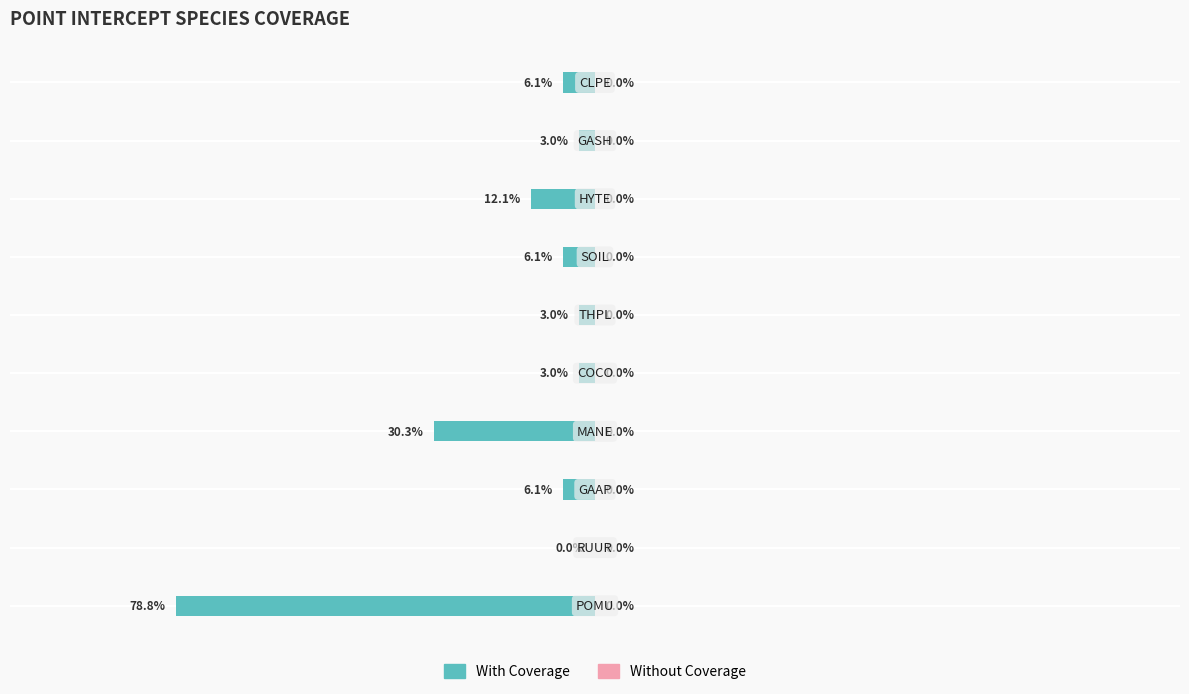

Are the bars horizontal?

Yes